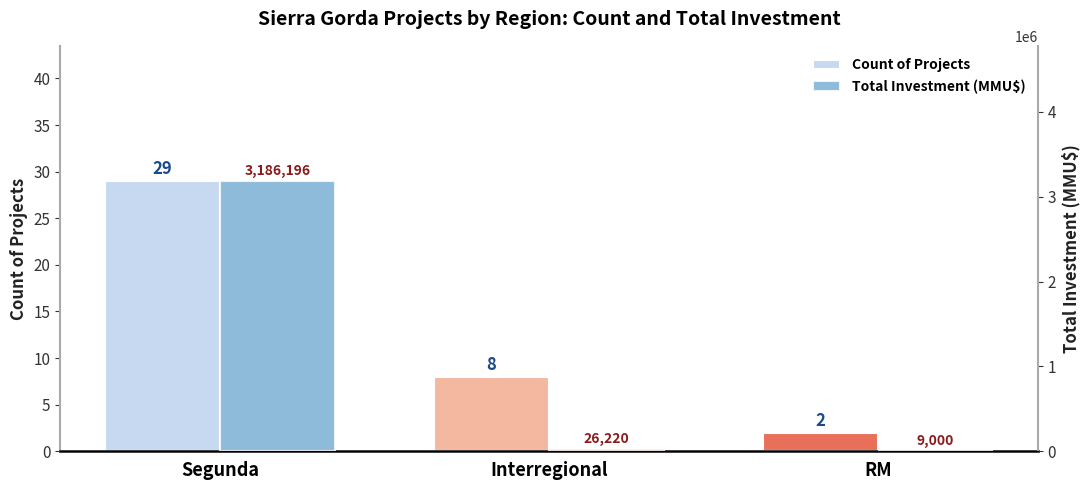

Reading right to left, transcribe all the data shown in this chart.

Count of Projects: 2	8	29
Total Investment (MMU$): 9000	26220	3186196